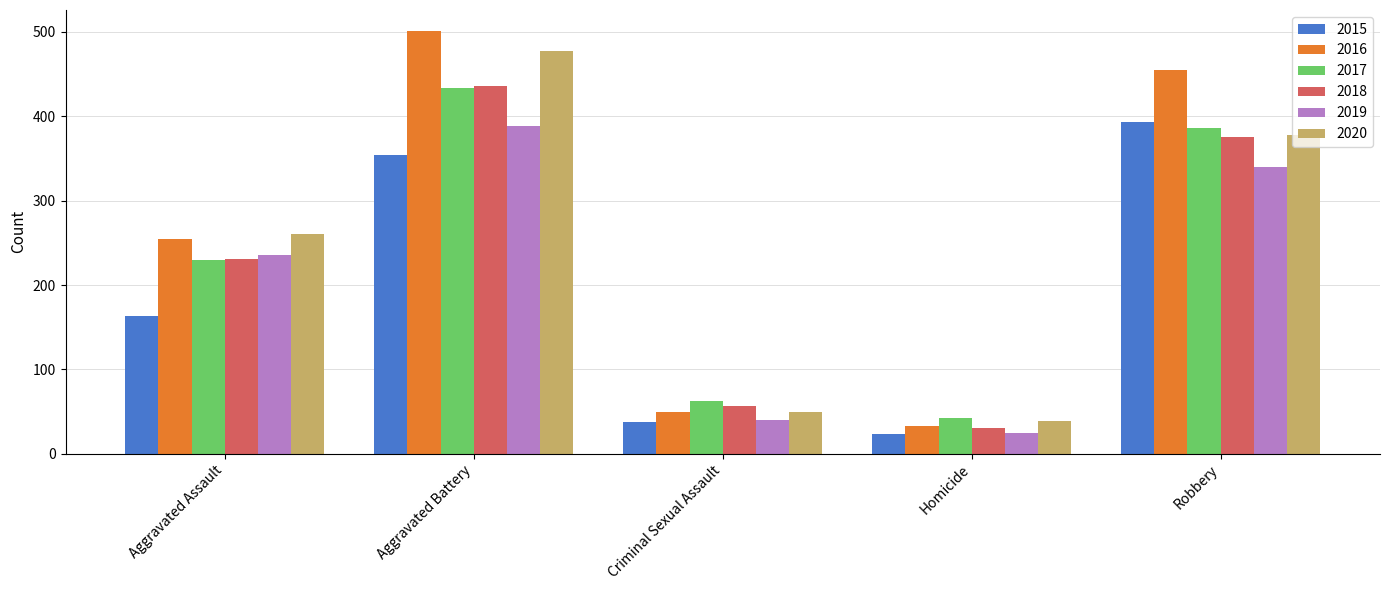

What is the approximate value of 2018 at Aggravated Assault?

231